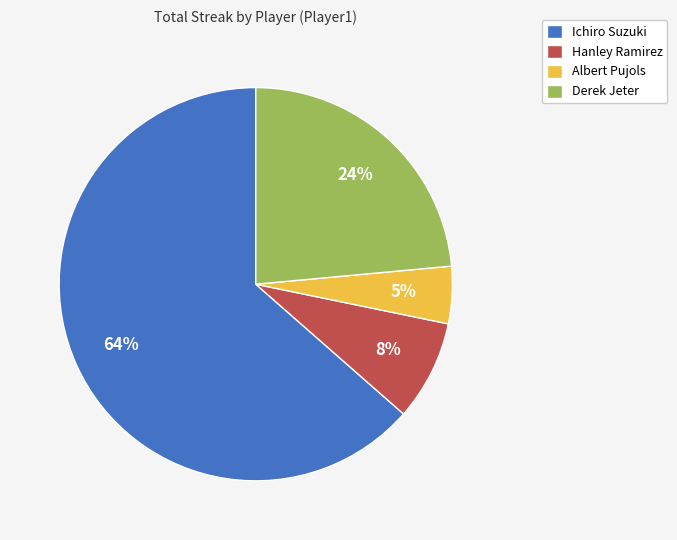

What is the majority slice?

Ichiro Suzuki